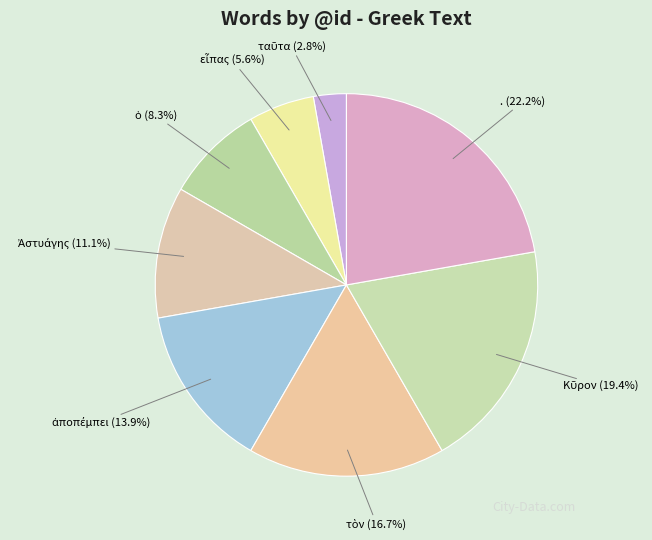

Which slice is the largest?

.